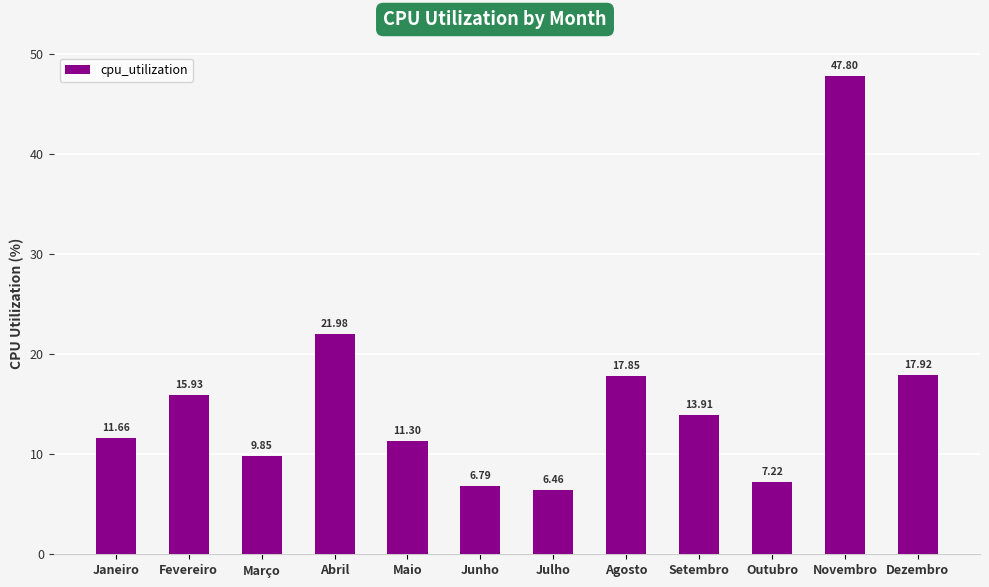

Count the number of data series in this chart.

1